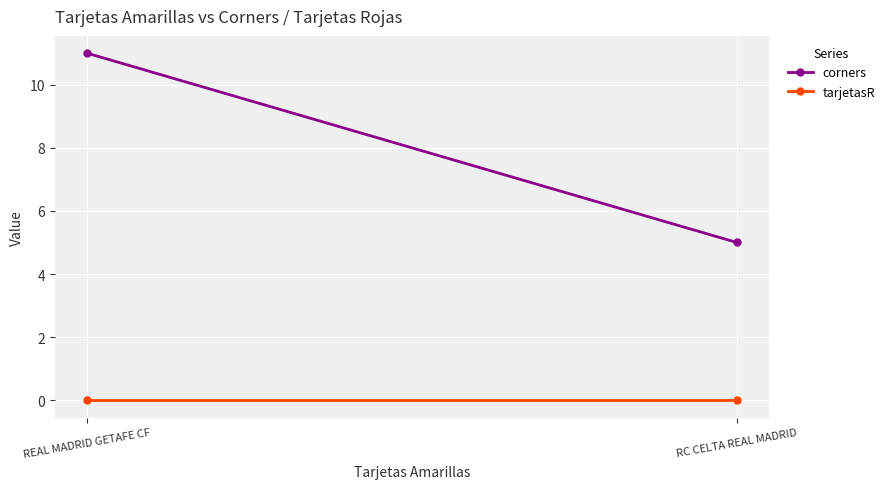

How many lines are shown in the chart?

2